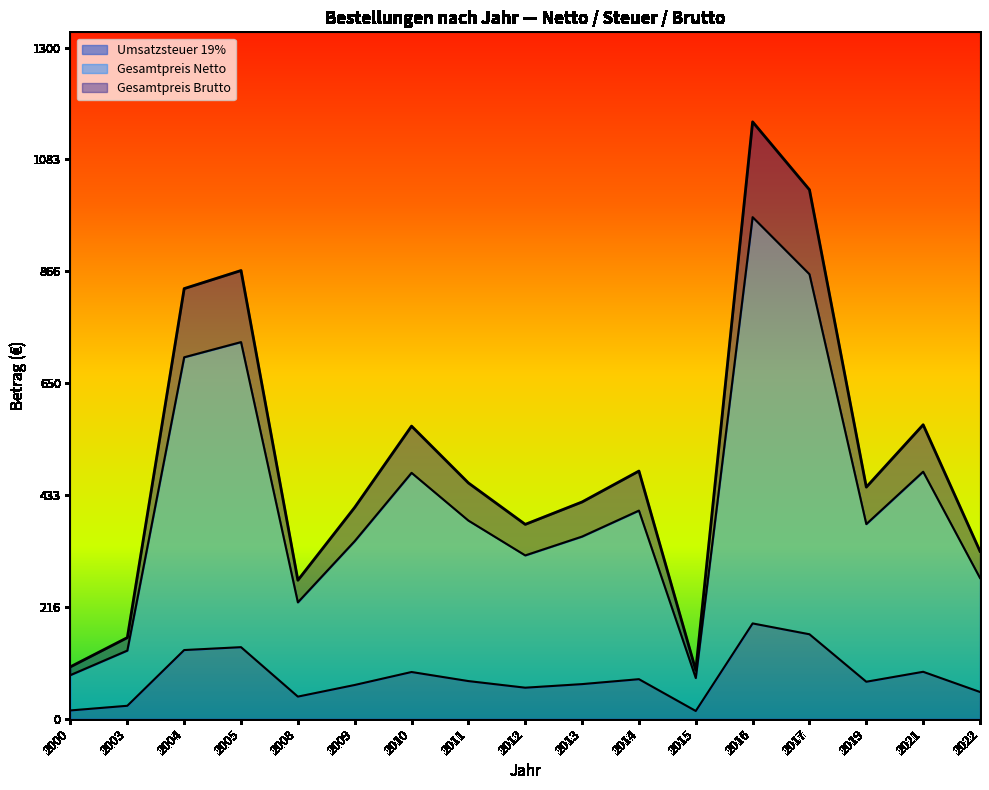

What is the total value across all series at 2008?

268.2